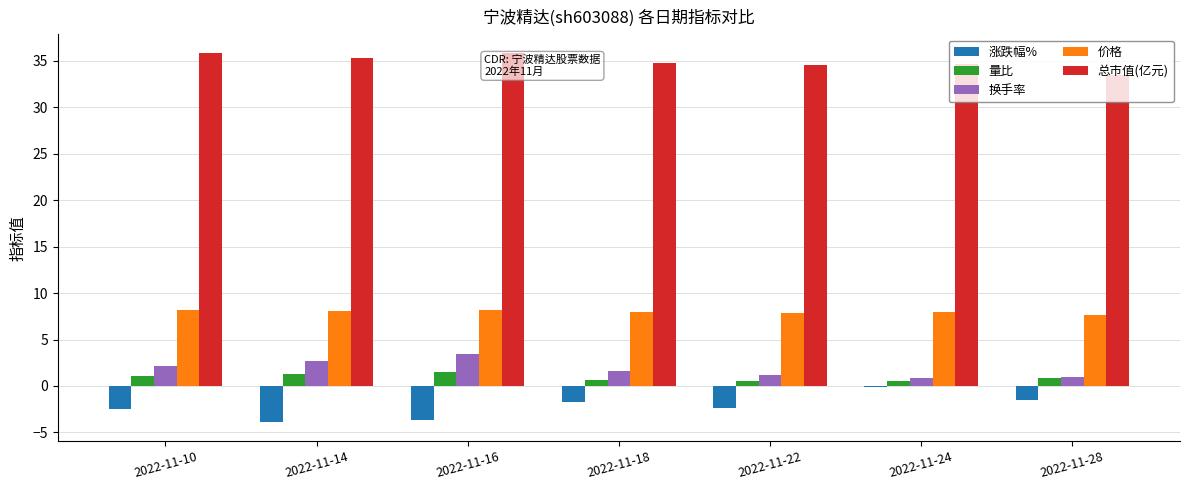

True or false: 涨跌幅% has a value of -0.6 at 2022-11-10.

False